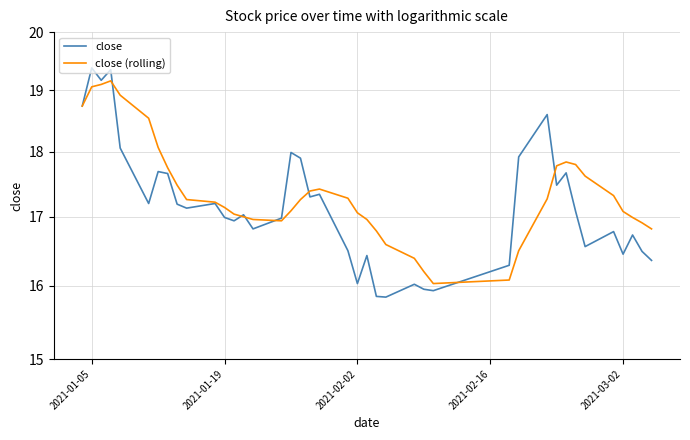

Is the value of close at 20 greater than the value of close (rolling) at 28?

Yes